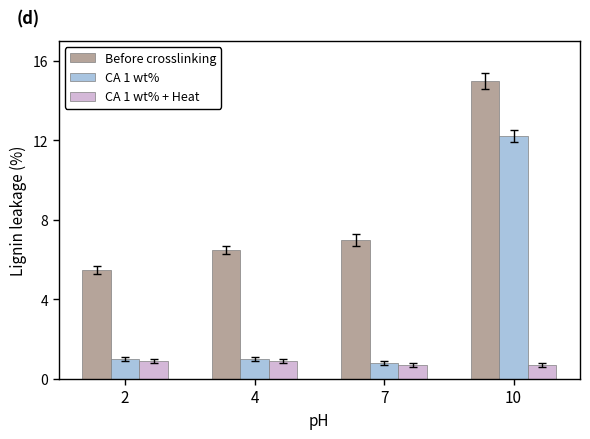

Reading left to right, transcribe all the data shown in this chart.

Before crosslinking: 2=5.5	4=6.5	7=7.0	10=15.0
CA 1 wt%: 2=1.0	4=1.0	7=0.8	10=12.2
CA 1 wt% + Heat: 2=0.9	4=0.9	7=0.7	10=0.7